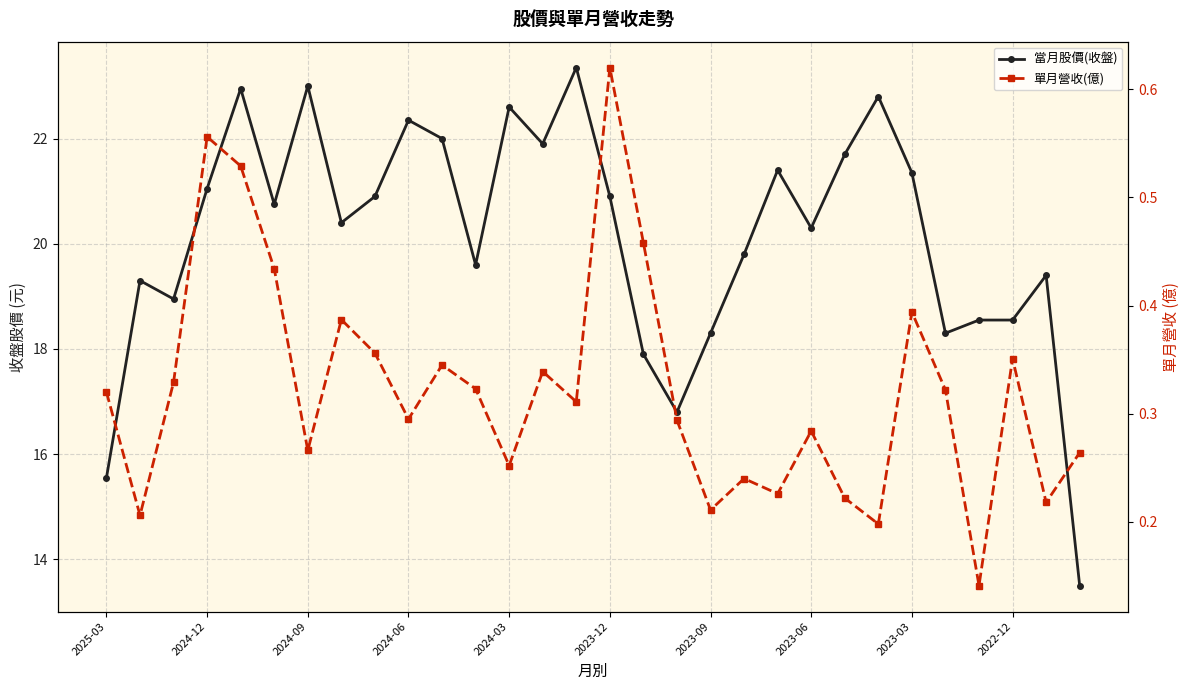

What is the value of the 單月營收(億) point at the 12th from the left?

0.3